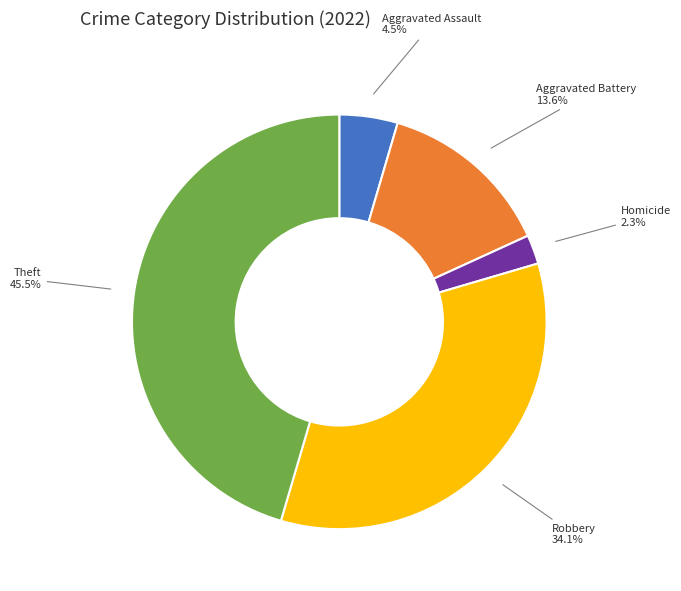

Which has a higher value, Aggravated Battery or Homicide?

Aggravated Battery